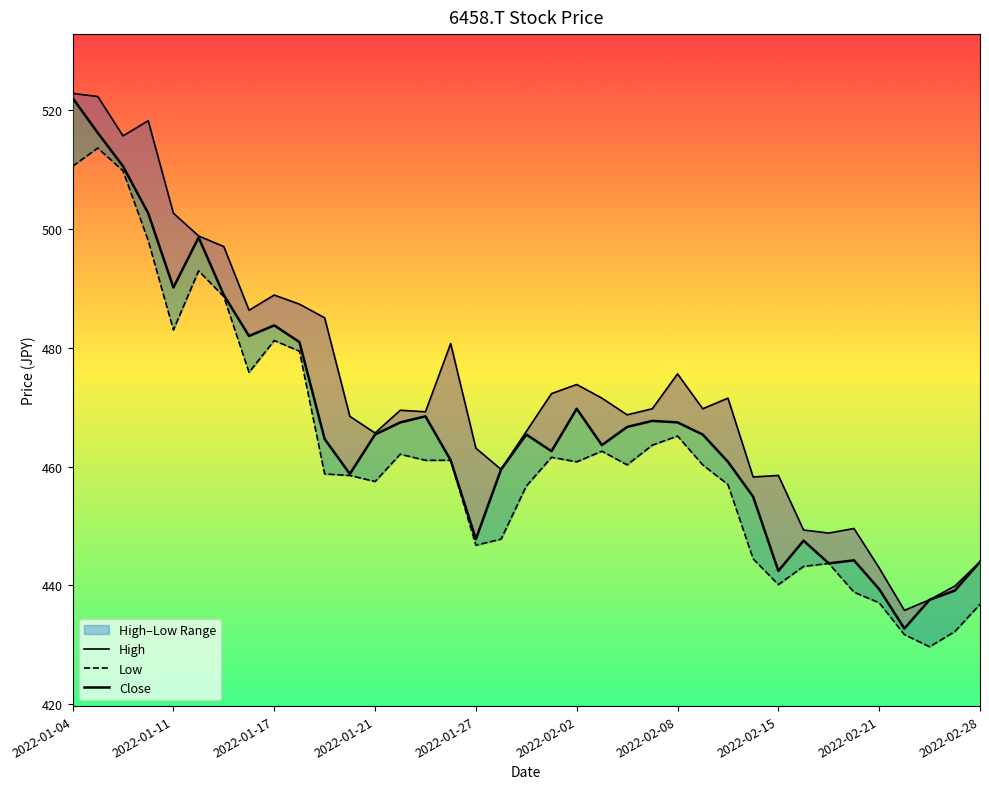

What is the sum of the Low values at 11 and 36?

895.3